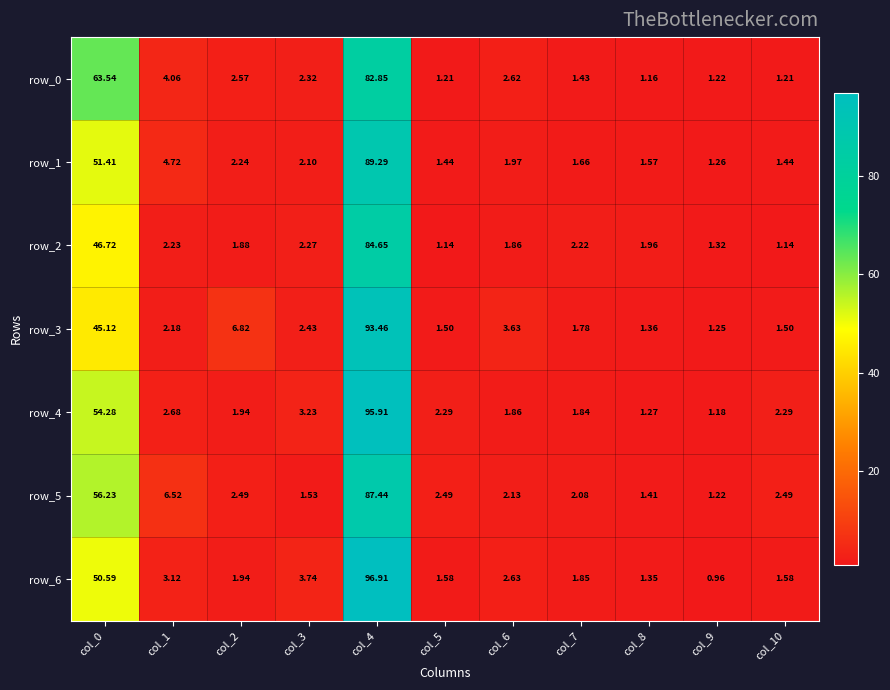

Is the value of row_6 at col_4 greater than the value of row_3 at col_3?

Yes